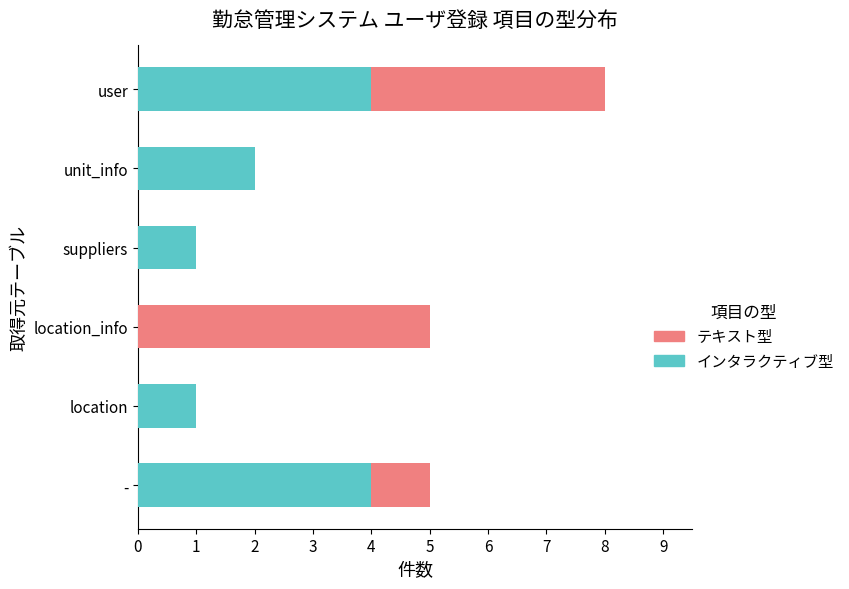

What is the total value across all series at location_info?

5